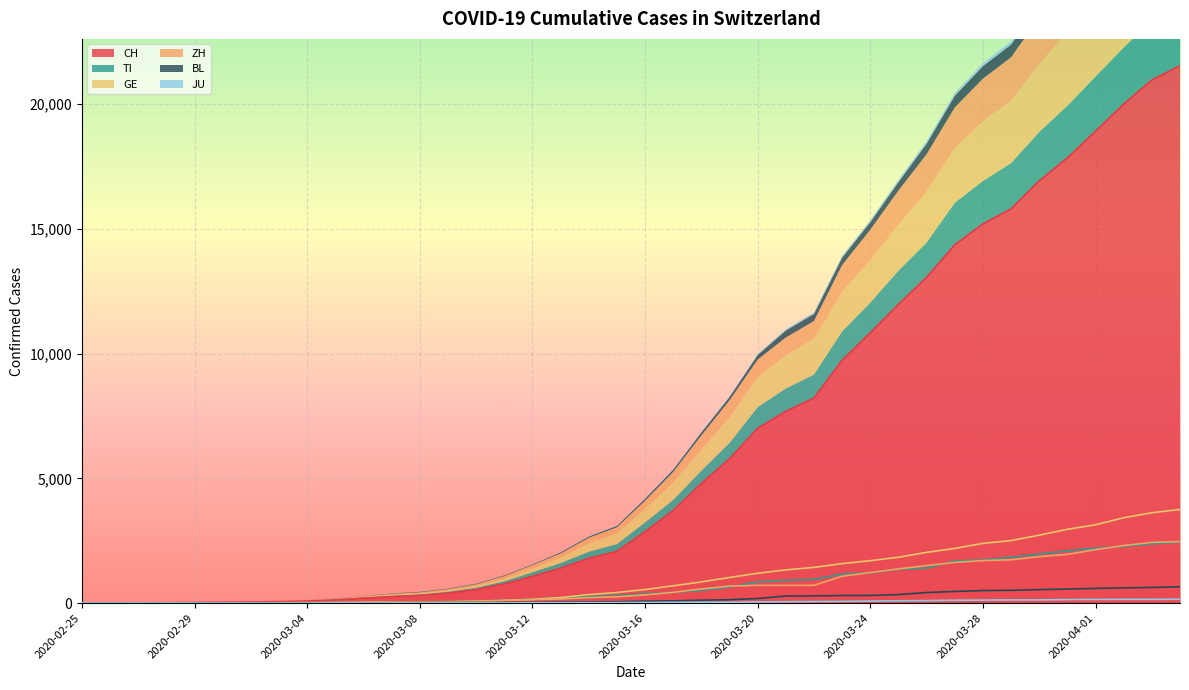

What is the label of the 6th point from the right?

2020-03-30